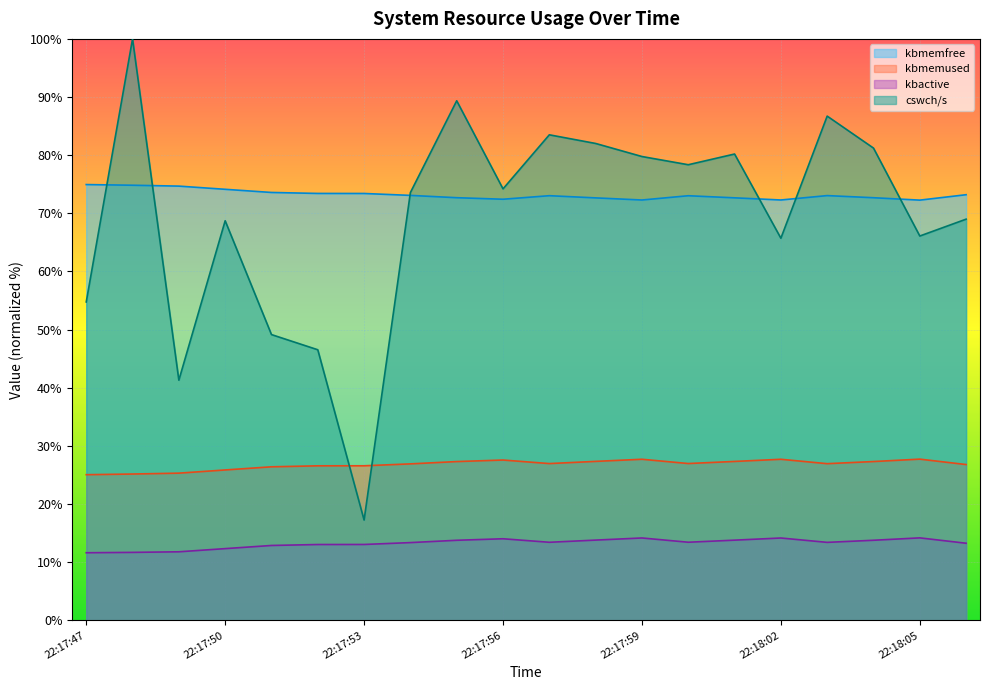

Reading left to right, what are all the values shown in this chart?

kbmemfree: 22:17:47=25.1	22:17:48=25.2	22:17:49=25.3	22:17:50=25.9	22:17:51=26.4	22:17:52=26.6	22:17:53=26.6	22:17:54=26.9	22:17:55=27.3	22:17:56=27.6	22:17:57=27.0	22:17:58=27.3	22:17:59=27.7	22:18:00=27.0	22:18:01=27.3	22:18:02=27.7	22:18:03=26.9	22:18:04=27.3	22:18:05=27.7	22:18:06=26.8
kbmemused: 22:17:47=74.9	22:17:48=74.8	22:17:49=74.7	22:17:50=74.1	22:17:51=73.6	22:17:52=73.4	22:17:53=73.4	22:17:54=73.1	22:17:55=72.7	22:17:56=72.4	22:17:57=73.0	22:17:58=72.7	22:17:59=72.3	22:18:00=73.0	22:18:01=72.7	22:18:02=72.3	22:18:03=73.1	22:18:04=72.7	22:18:05=72.3	22:18:06=73.2
kbactive: 22:17:47=11.6	22:17:48=11.7	22:17:49=11.8	22:17:50=12.3	22:17:51=12.9	22:17:52=13.0	22:17:53=13.1	22:17:54=13.4	22:17:55=13.8	22:17:56=14.0	22:17:57=13.4	22:17:58=13.8	22:17:59=14.2	22:18:00=13.4	22:18:01=13.8	22:18:02=14.2	22:18:03=13.4	22:18:04=13.8	22:18:05=14.2	22:18:06=13.3
cswch/s: 22:17:47=54.8	22:17:48=100.0	22:17:49=41.3	22:17:50=68.7	22:17:51=49.1	22:17:52=46.5	22:17:53=17.3	22:17:54=73.6	22:17:55=89.4	22:17:56=74.2	22:17:57=83.5	22:17:58=82.0	22:17:59=79.8	22:18:00=78.4	22:18:01=80.2	22:18:02=65.7	22:18:03=86.7	22:18:04=81.2	22:18:05=66.1	22:18:06=69.0